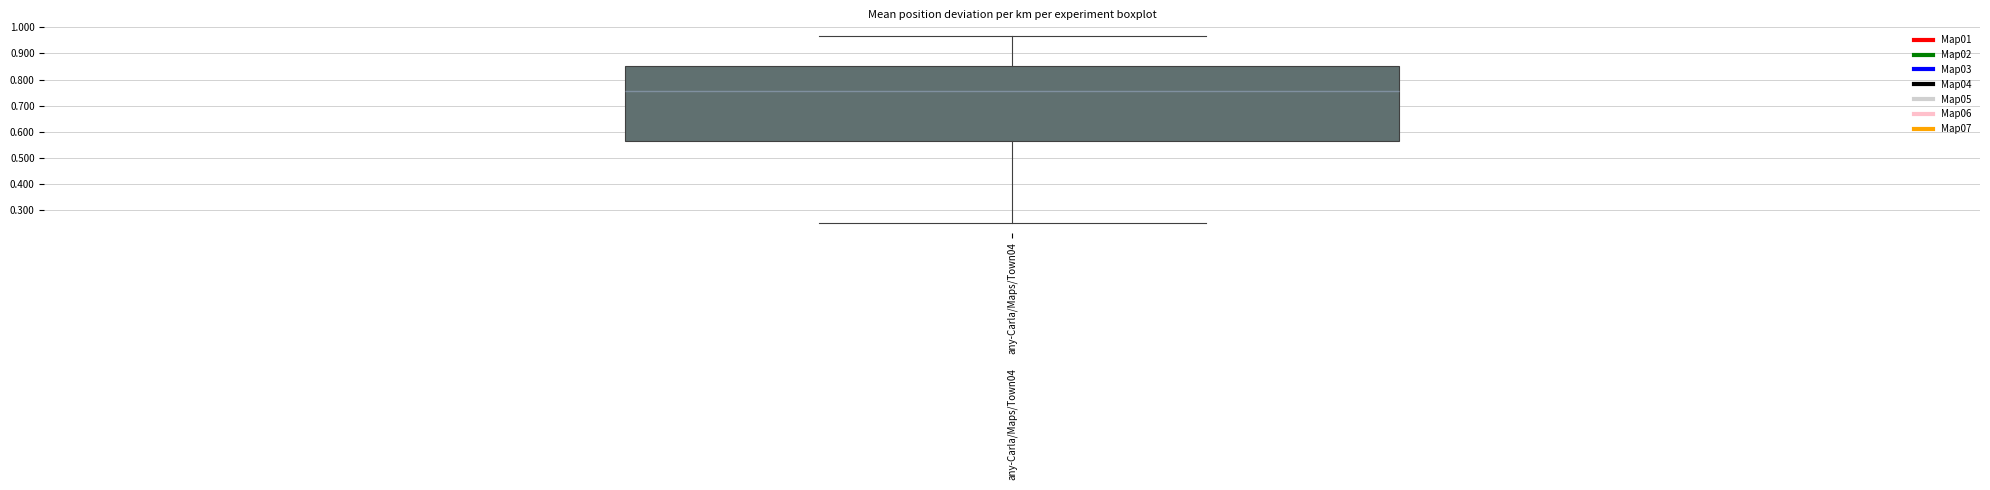

Transcribe this box plot: give where the median line is, the range the box spans, and where the two whiskers end, as read against the y-axis. The values are not printed on the chart, so give them approximately, as read against the axis.

median 0.76, box 0.57 to 0.85, whiskers 0.25 to 0.97